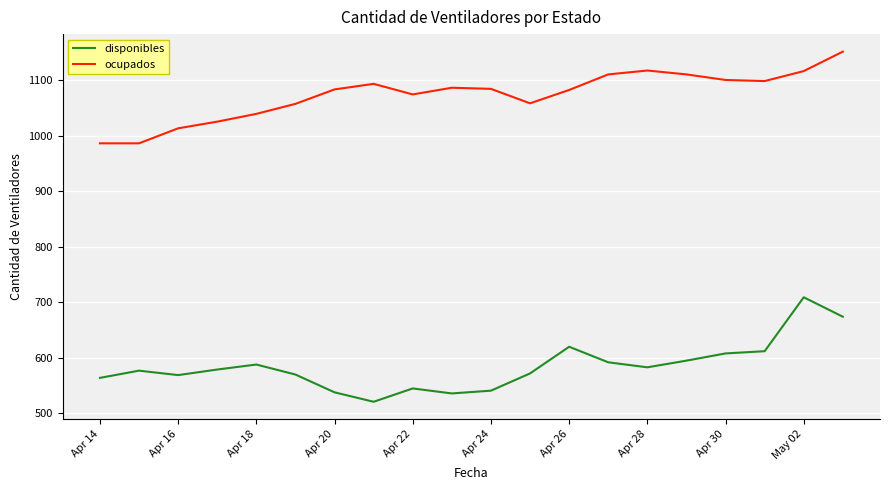

Rank the series by their average value, from highest to lowest.

ocupados, disponibles